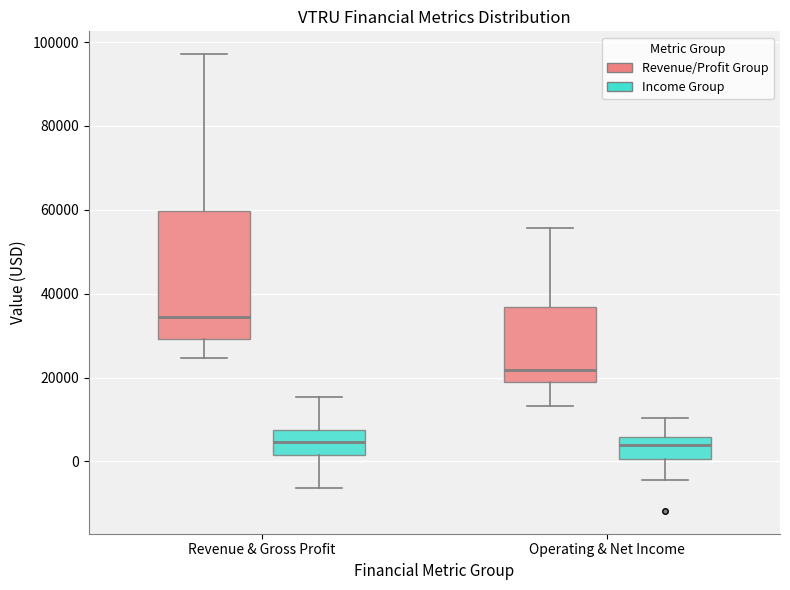

Which box is the tallest, from its lower edge to its upper edge?

Revenue & Gross Profit (Revenue/Profit Group)